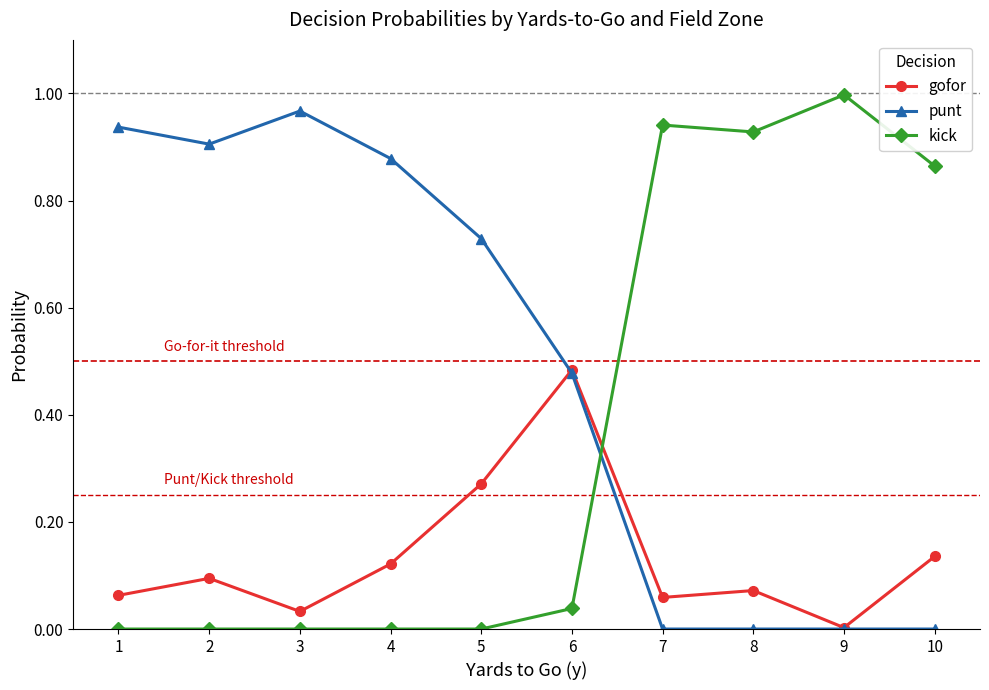

Which series has the largest range (max minus min)?

kick